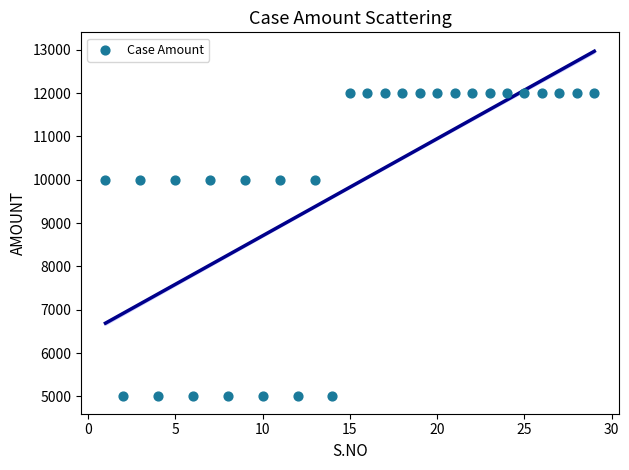

What is the range of X values (max minus min)?

28